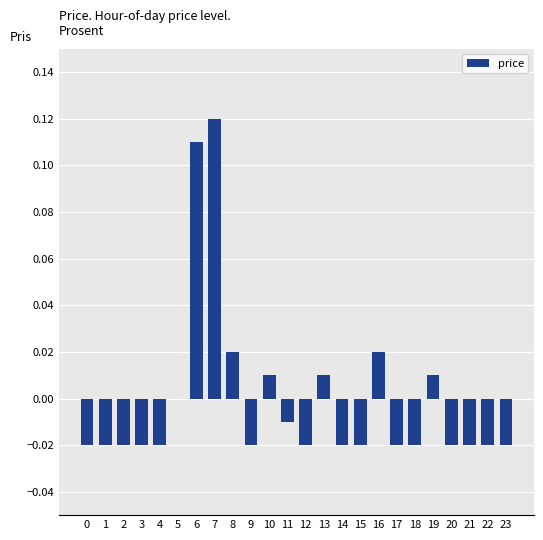

Which label corresponds to the largest value in the chart?

7